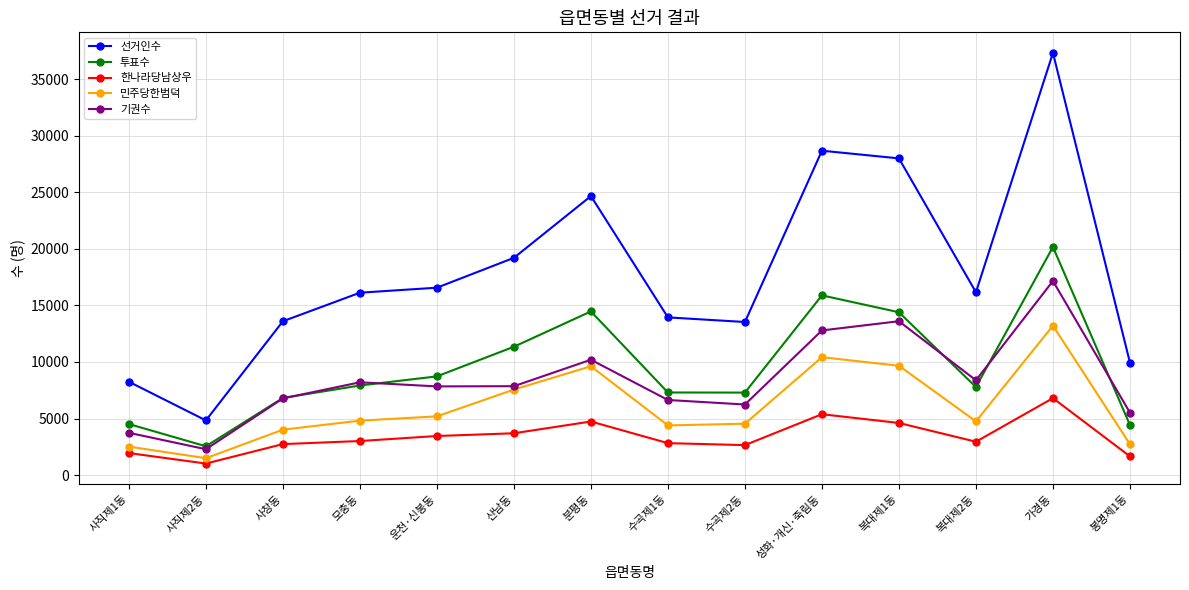

Where is 기권수 nearest to the value 9725?

분평동